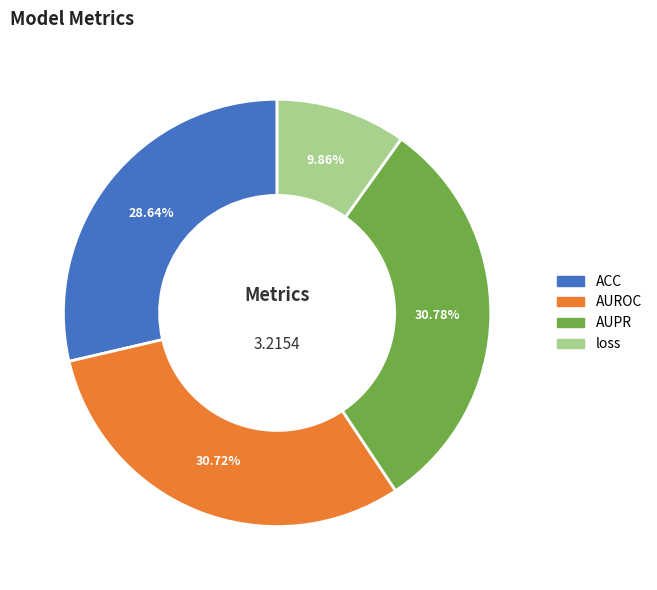

True or false: AUROC accounts for 39% of the total.

False